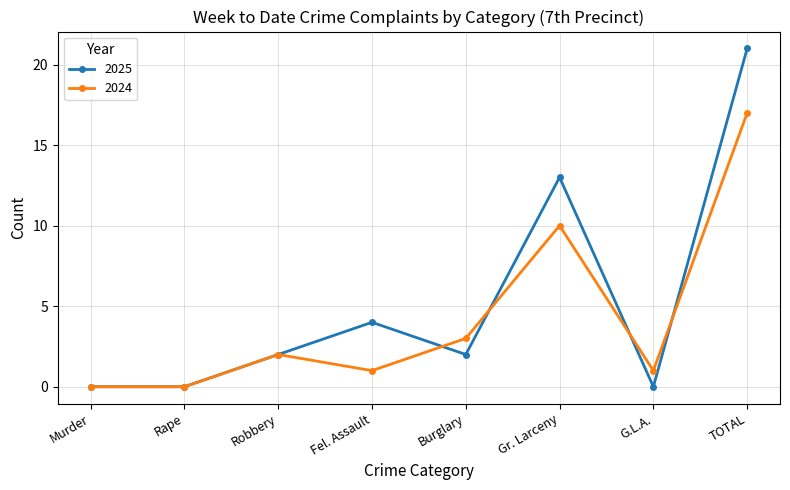

Is the value of 2024 at TOTAL greater than the value of 2025 at TOTAL?

No